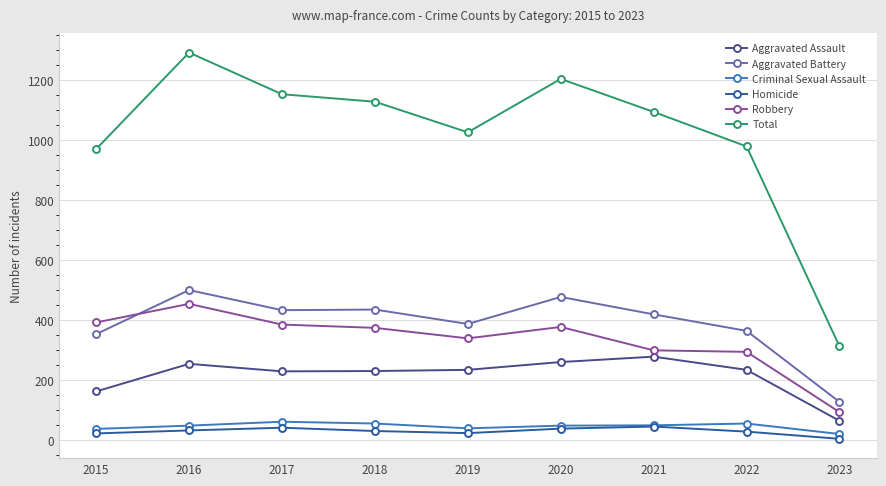

What is the approximate value of Robbery at 2015, to the nearest 10?

390